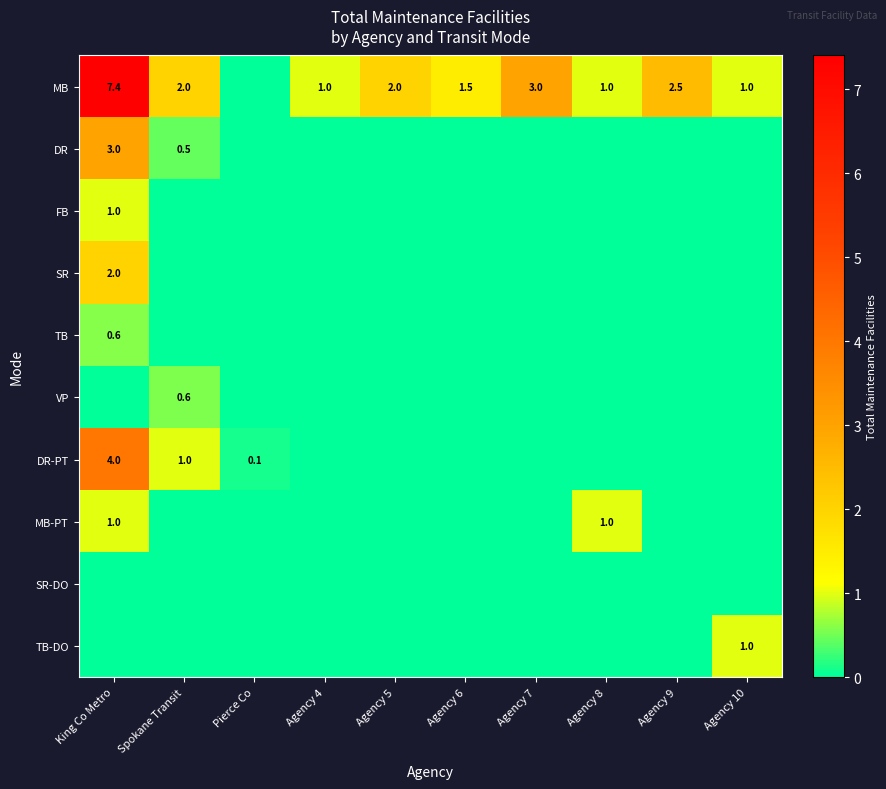

What is the total value across all series at Pierce Co?

0.1